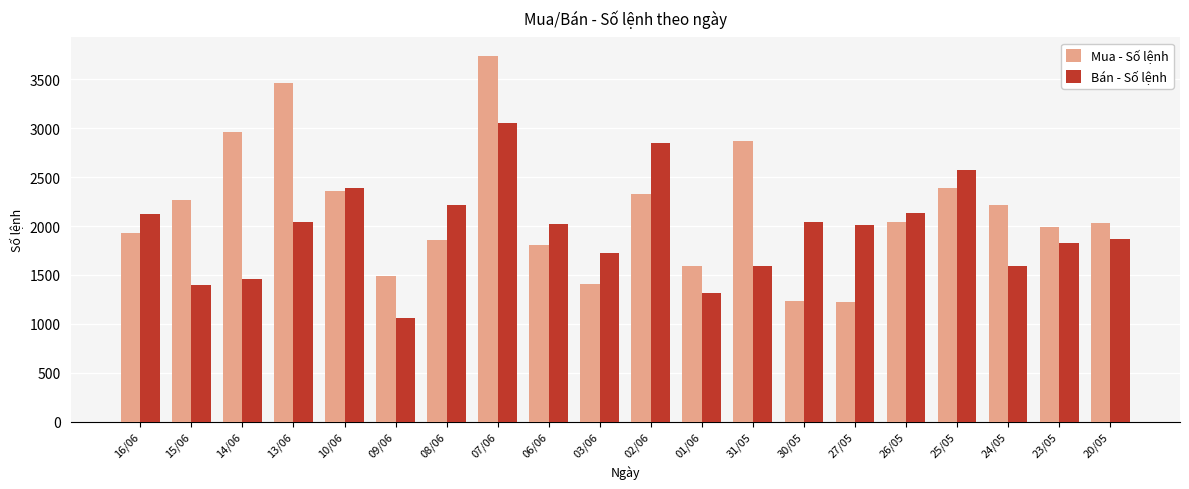

Which series has the largest total across all categories?

Mua - Số lệnh